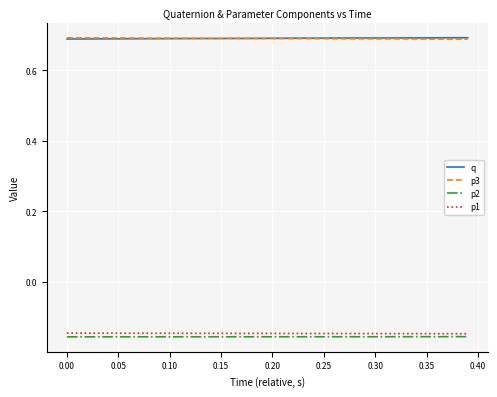

True or false: q and p1 intersect in this chart.

False